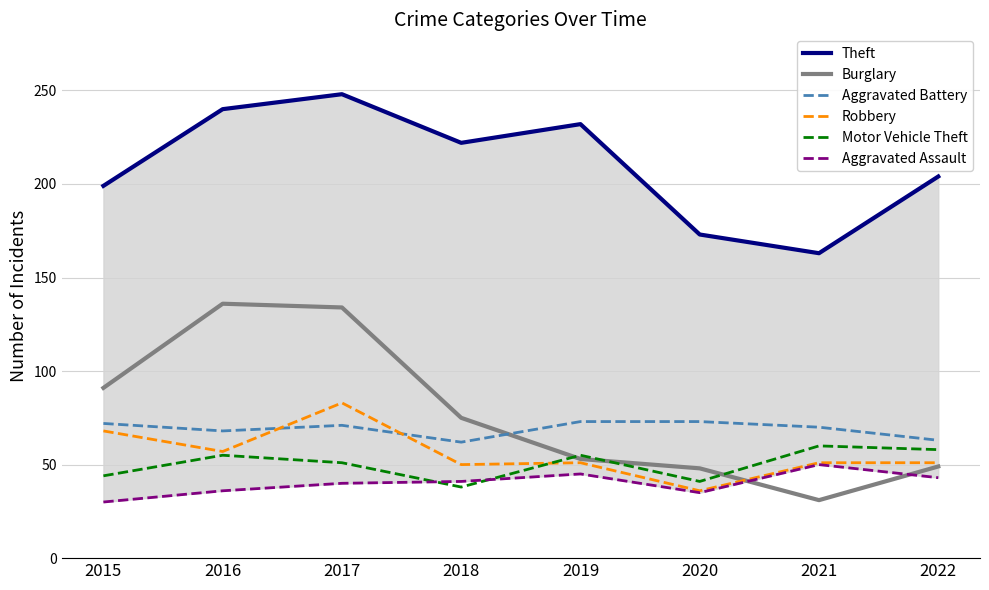

True or false: Aggravated Battery and Theft cross at least once.

False